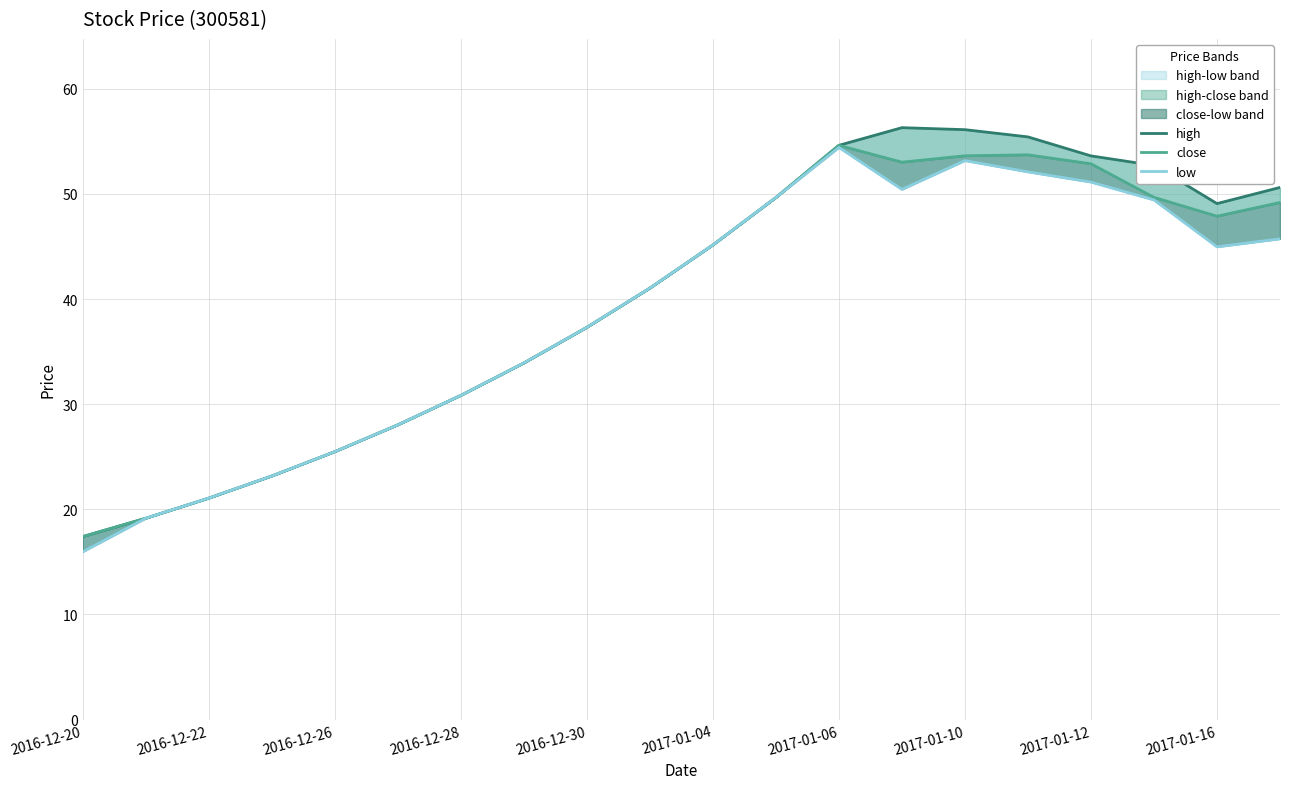

What is the total value across all series at 2017-01-10?

162.9